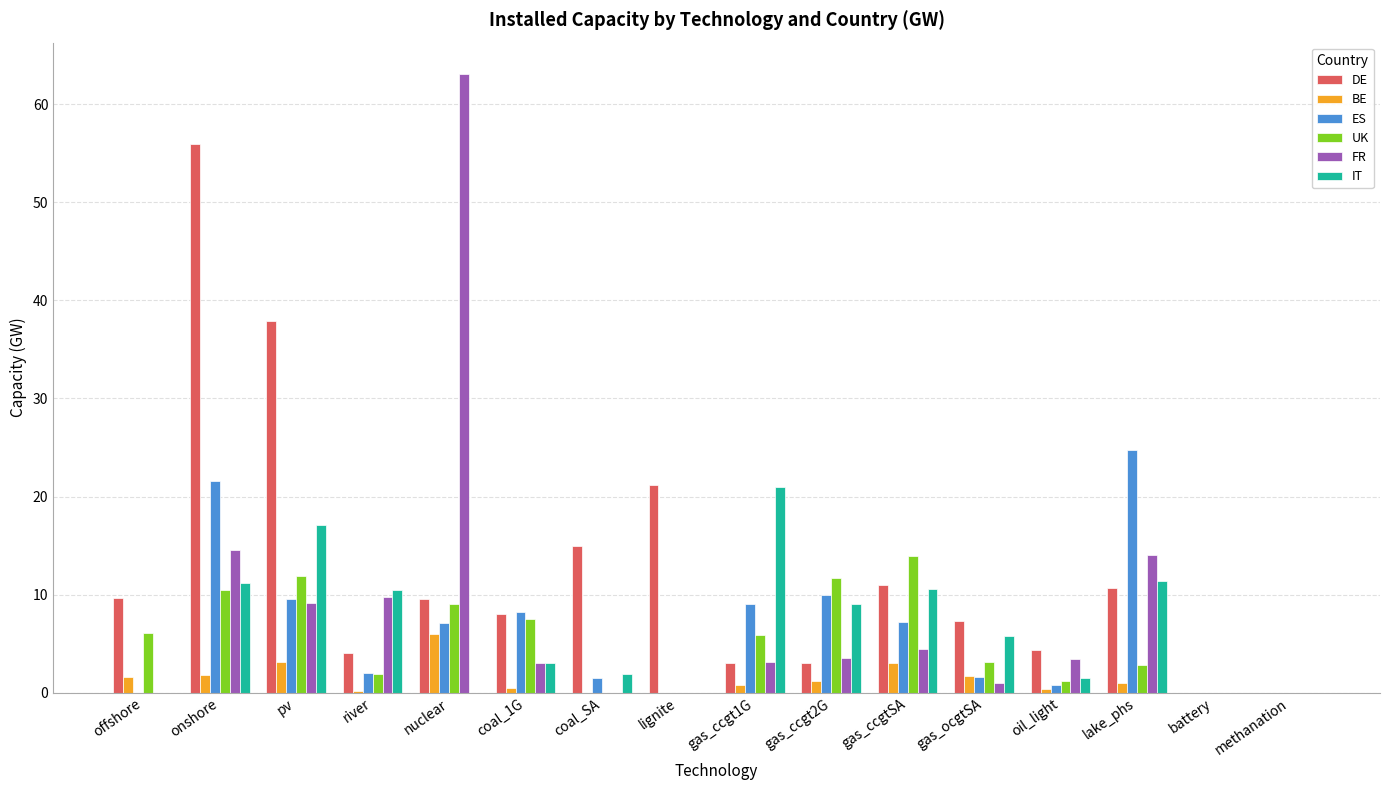

Is it true that UK equals 0.0 at methanation?

True